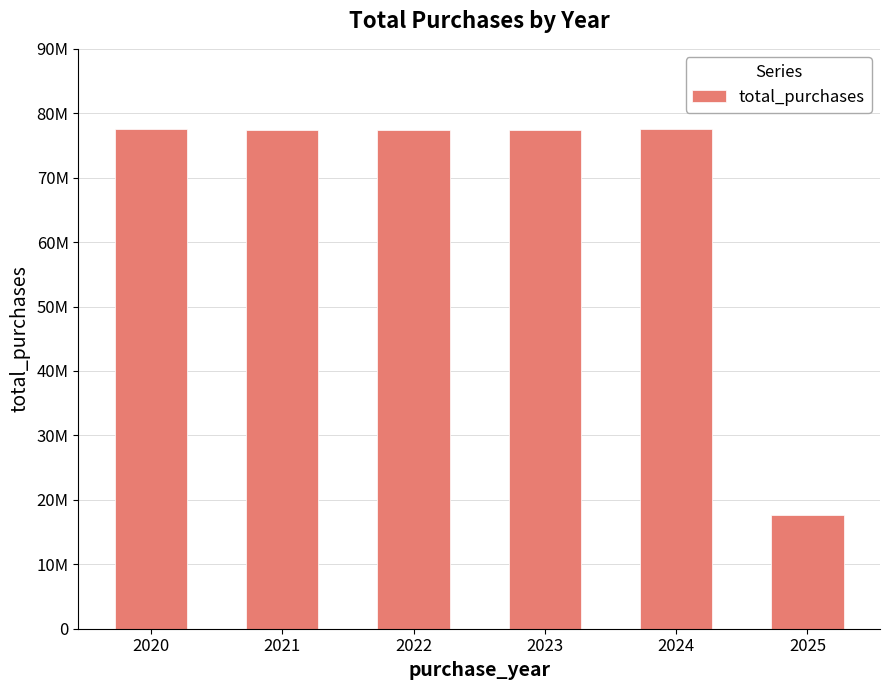

List the labels in order of value, largest first.

2024, 2020, 2022, 2023, 2021, 2025